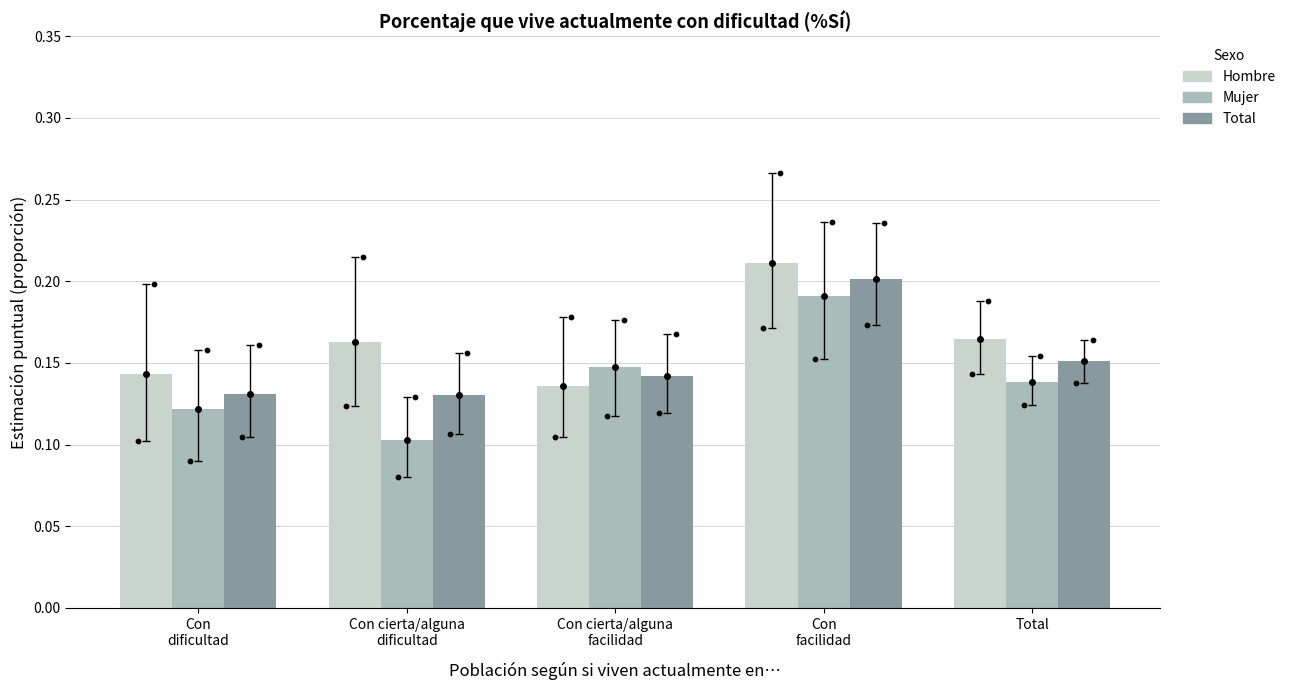

Is the value of Total at Total greater than the value of Hombre at Con
dificultad?

Yes